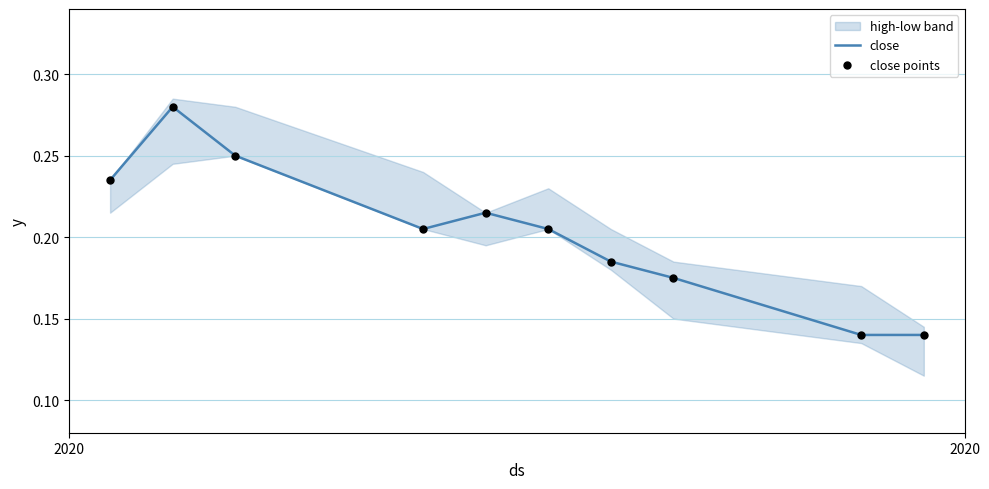

At how many categories does at least one series exceed 0?

10